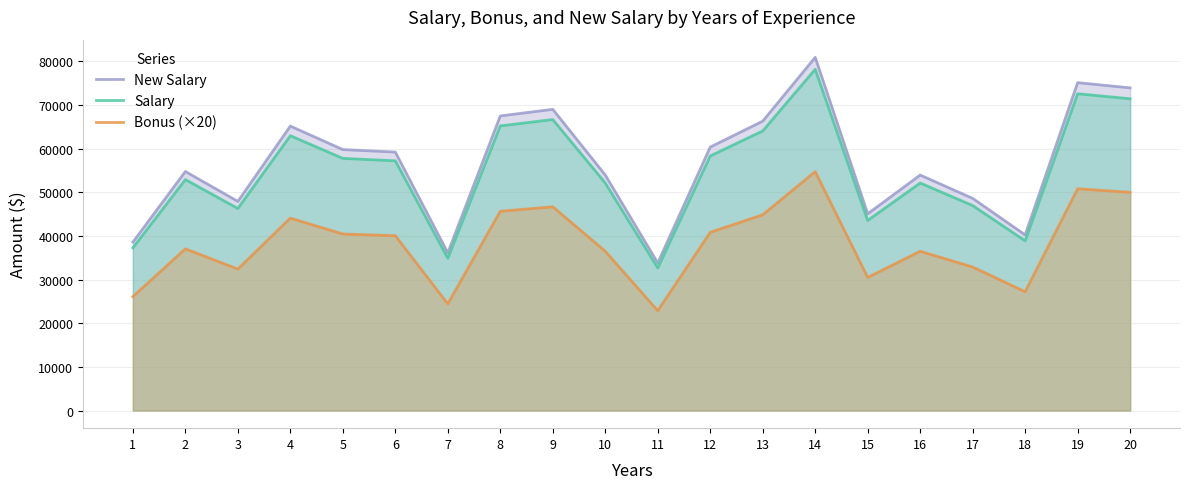

What is the value of the Salary point at the 14th from the left?

78146.0